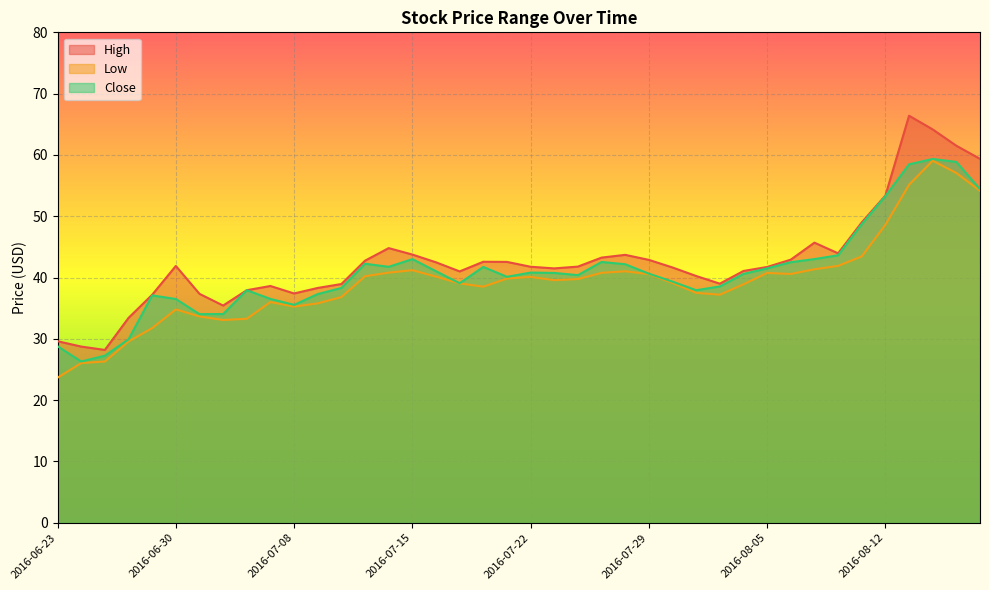

True or false: Close and Low intersect in this chart.

False